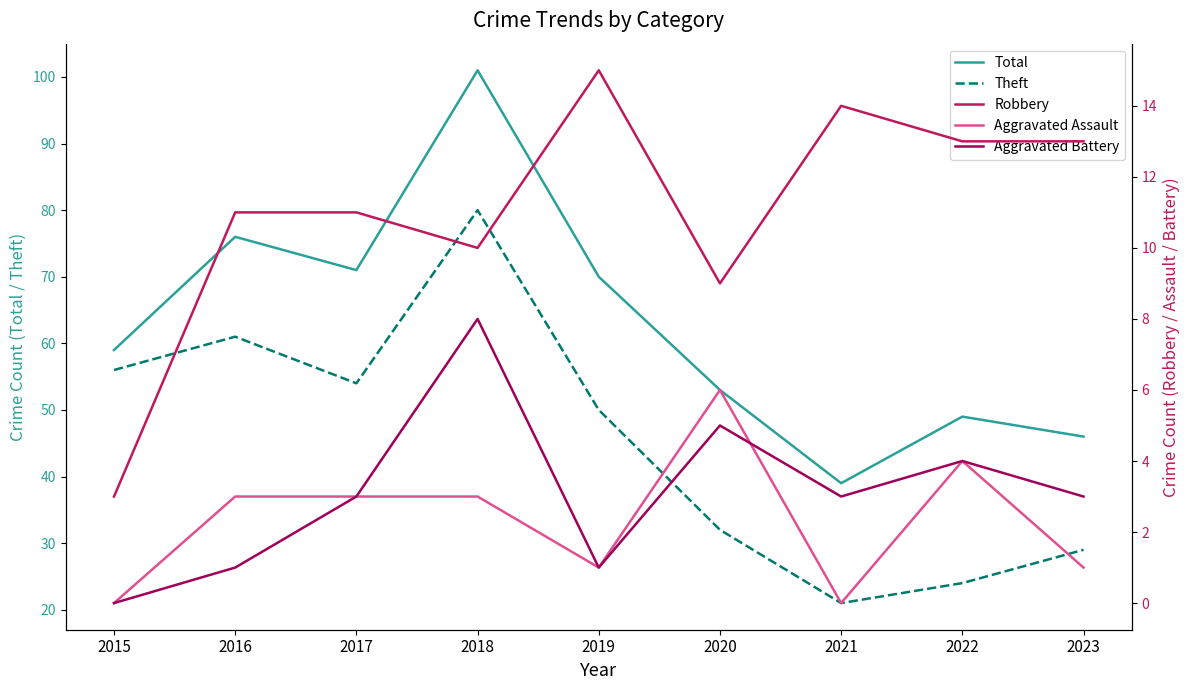

What is the difference between the highest and lowest values at 2016?

75